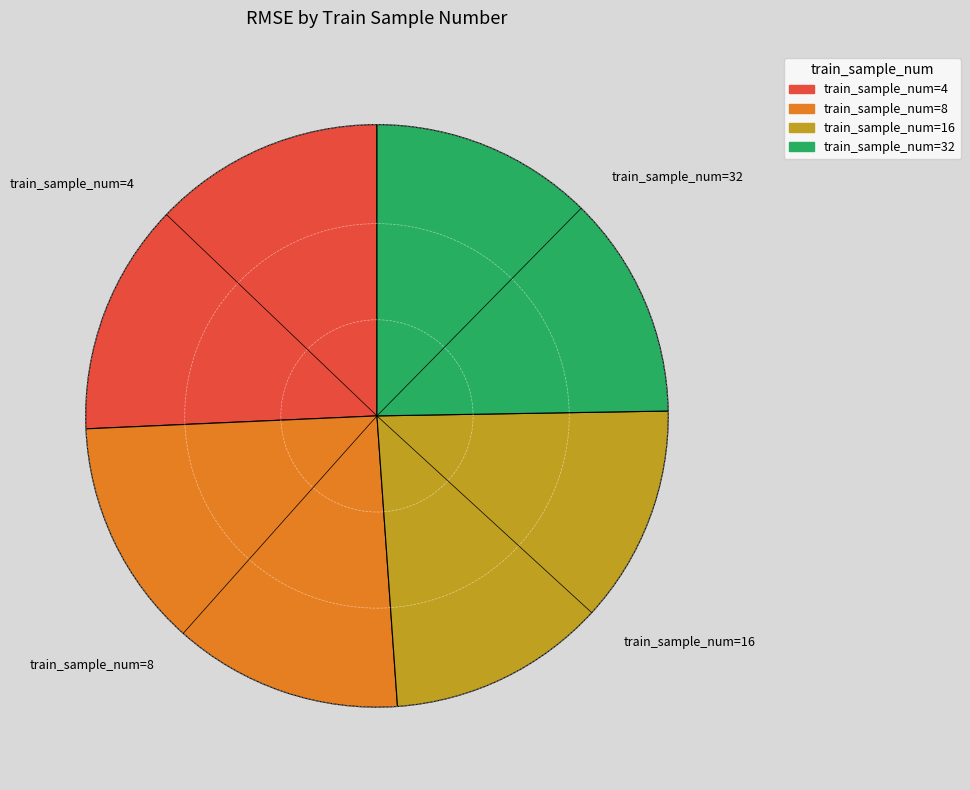

Is there a majority slice in this chart?

No